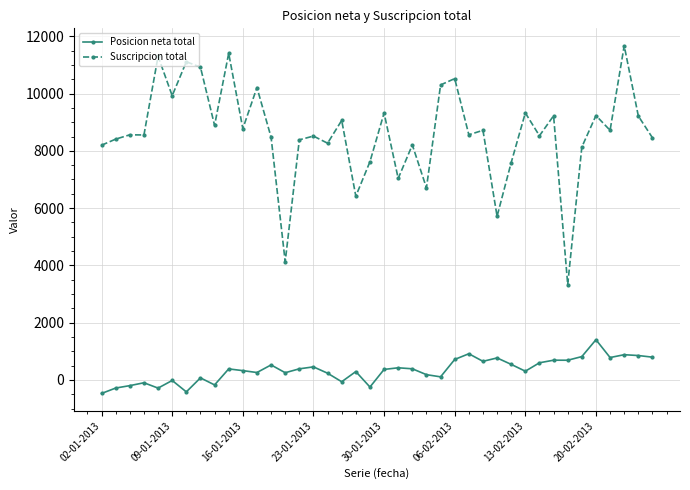

True or false: Posicion neta total and Suscripcion total intersect in this chart.

False